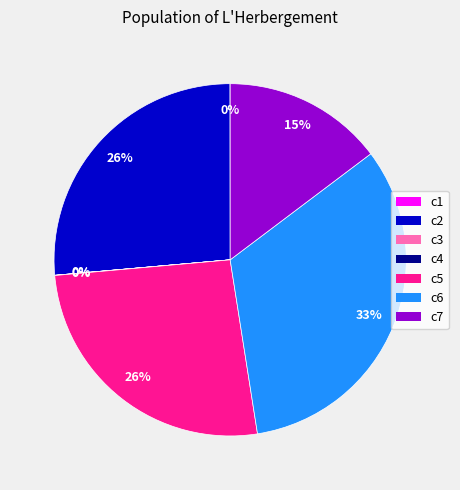

True or false: c7 accounts for 15% of the total.

True